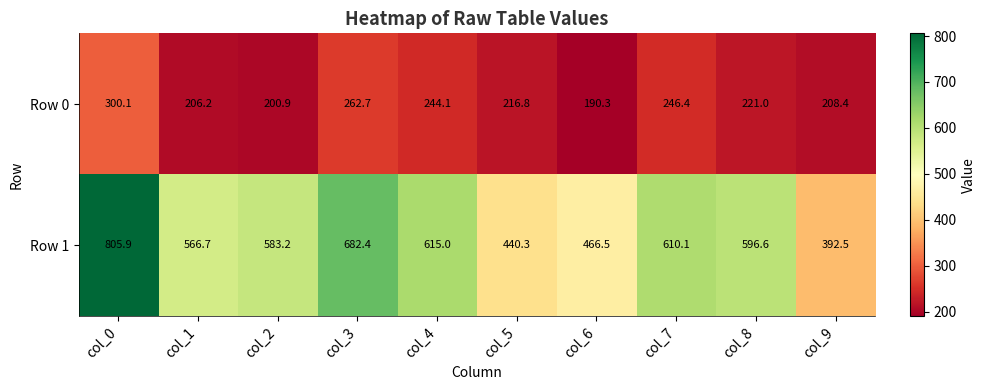

What is the smallest value displayed?

190.3